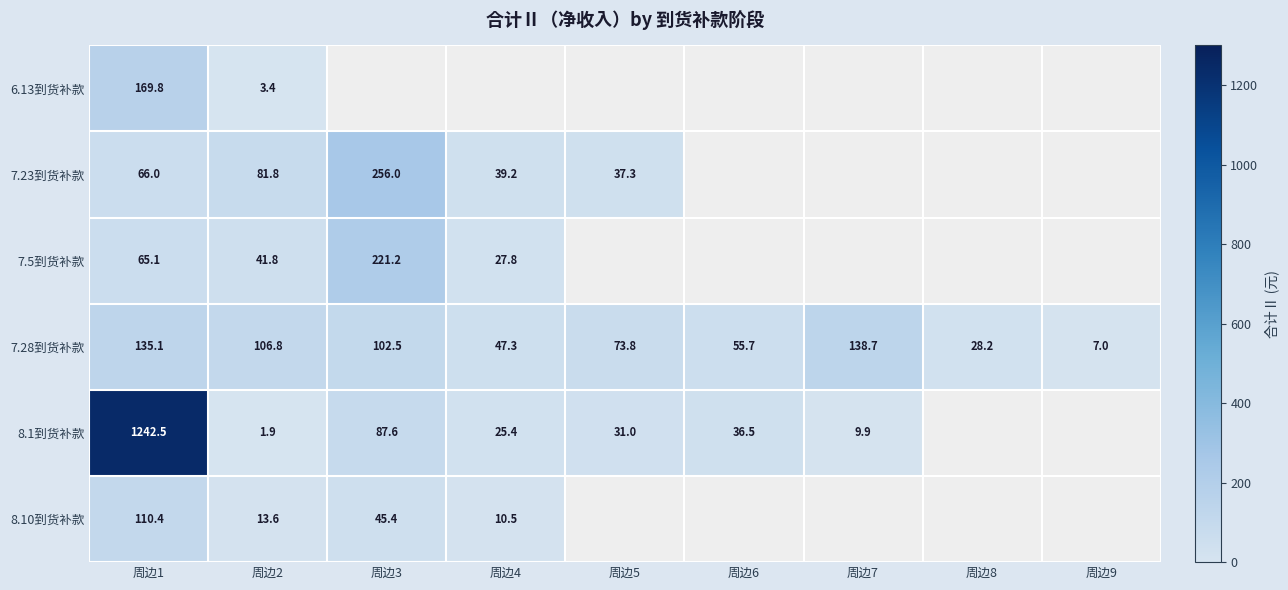

What is the minimum value for 8.1到货补款?

1.9